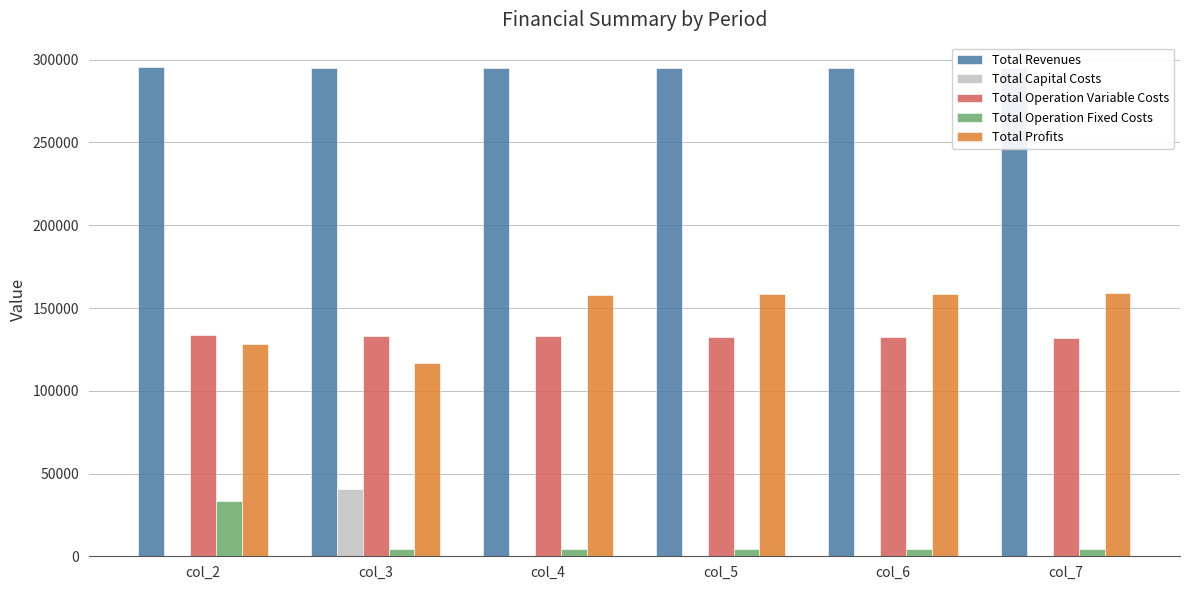

Does the chart contain stacked bars?

No